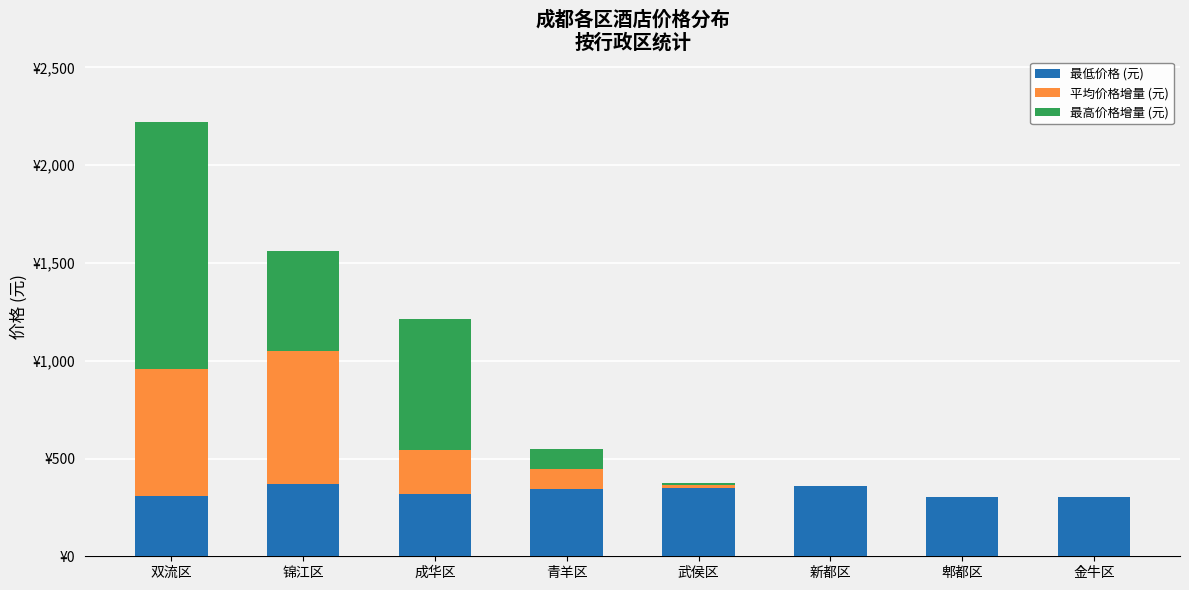

What is the value of the 最低价格 (元) bar at the 6th from the left?

361.0